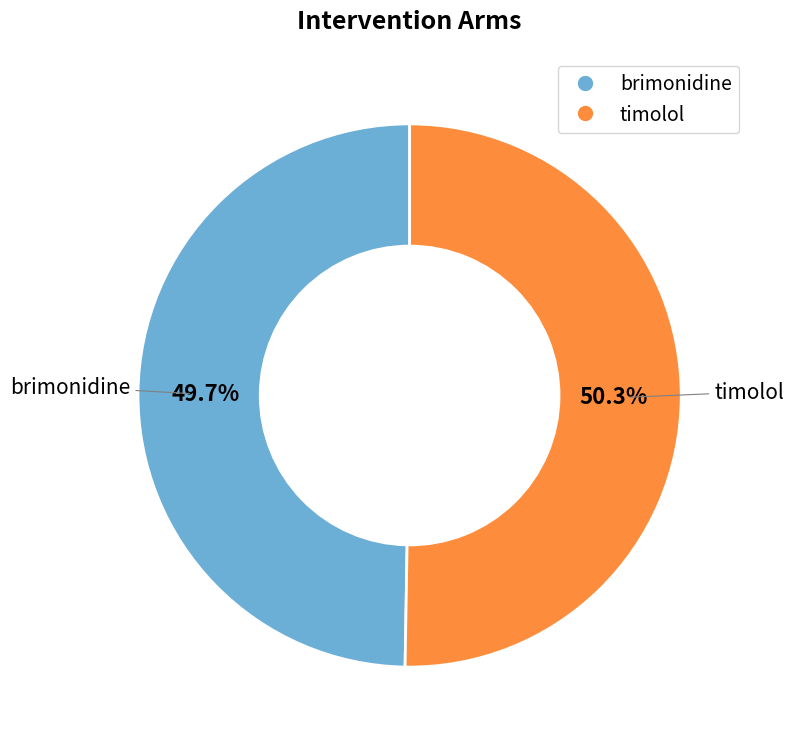

Which slice is the largest?

timolol